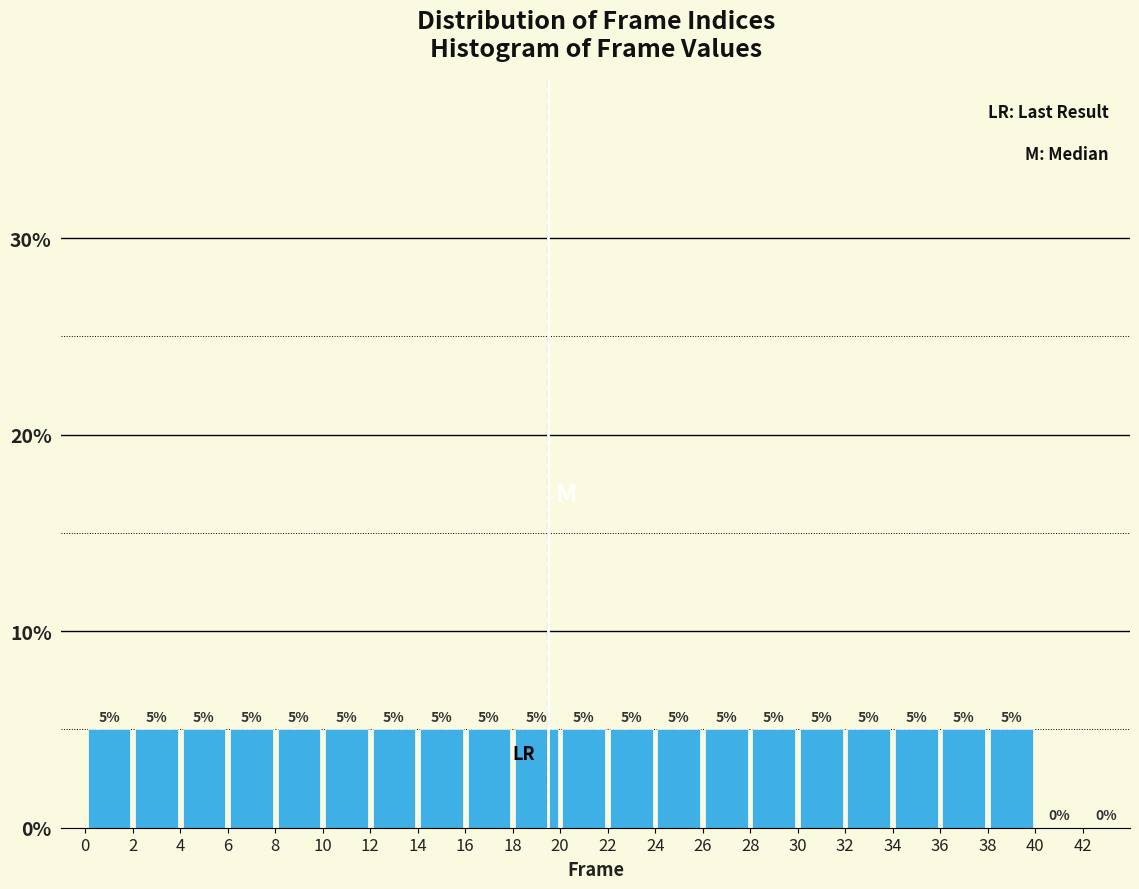

Reading left to right, transcribe this chart: for each bar, give the range it covers on the x-axis and its height.

0 to 2: 5
2 to 4: 5
4 to 6: 5
6 to 8: 5
8 to 10: 5
10 to 12: 5
12 to 14: 5
14 to 16: 5
16 to 18: 5
18 to 20: 5
20 to 22: 5
22 to 24: 5
24 to 26: 5
26 to 28: 5
28 to 30: 5
30 to 32: 5
32 to 34: 5
34 to 36: 5
36 to 38: 5
38 to 40: 5
40 to 42: 0
42 to 44: 0